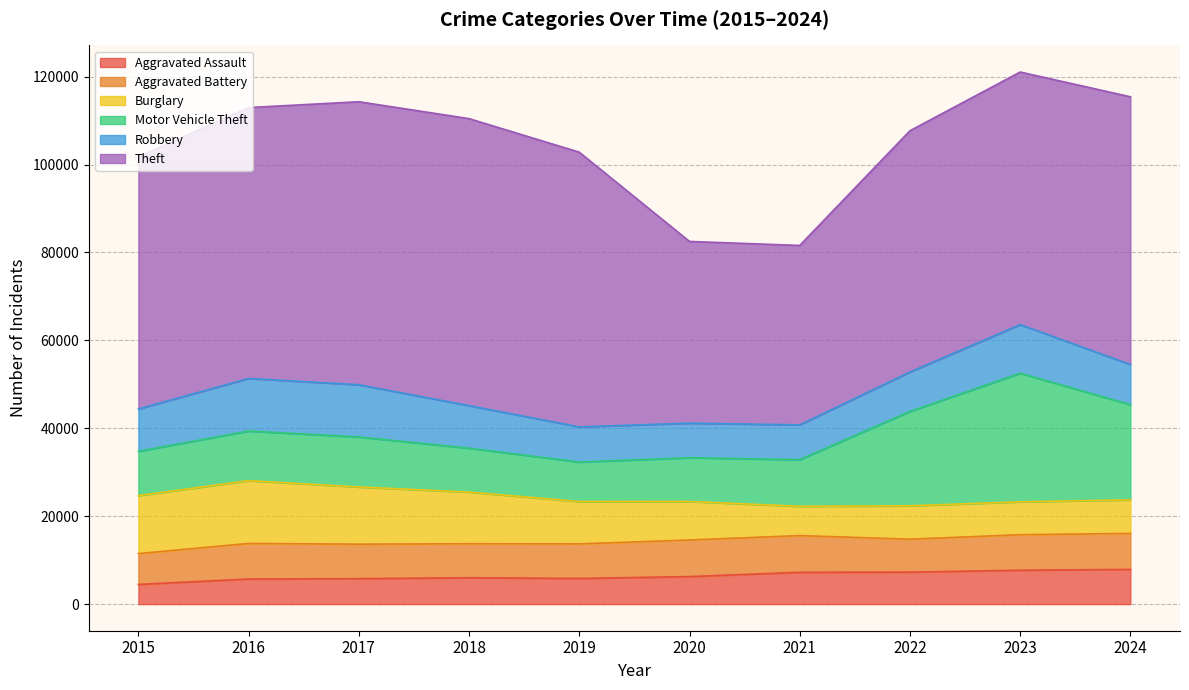

How many distinct data groups are displayed?

6